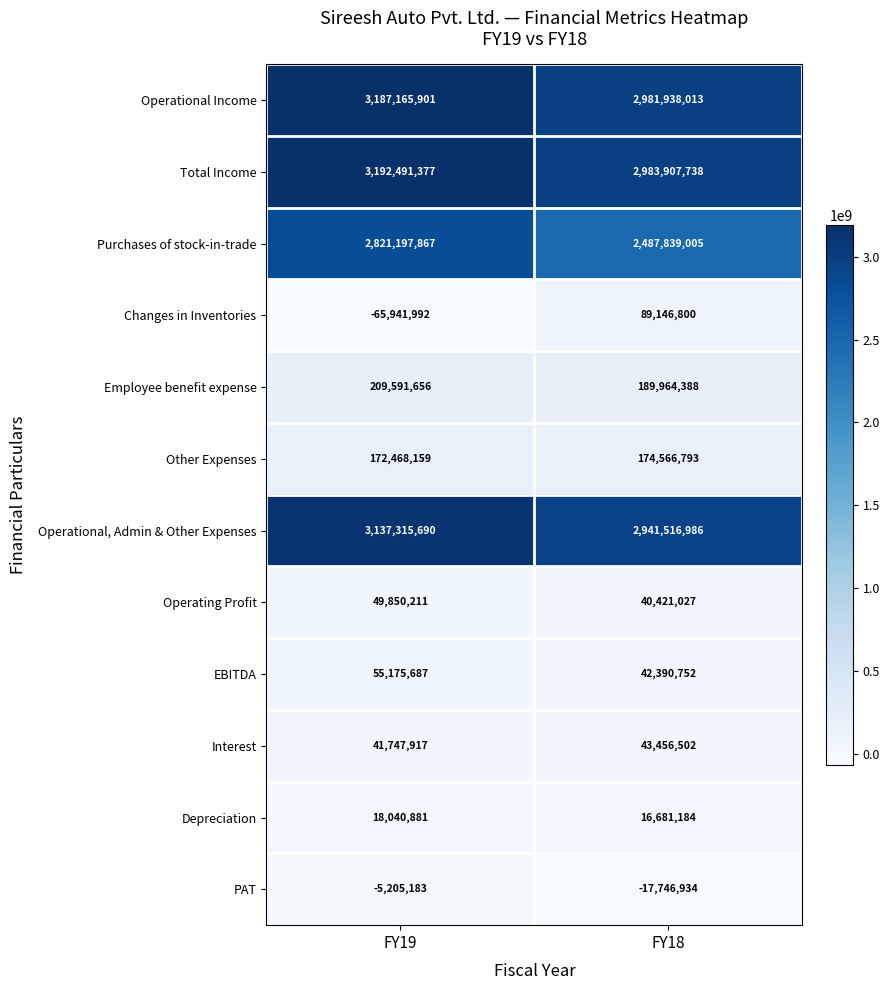

What is the minimum value for Other Expenses?

172468159